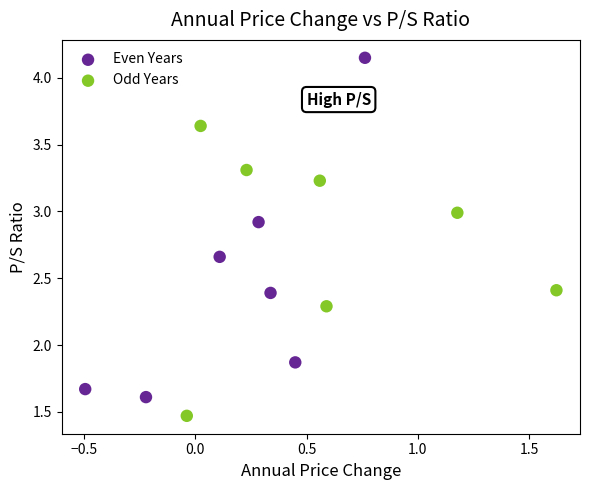

Which series contains the highest Y value?

Even Years